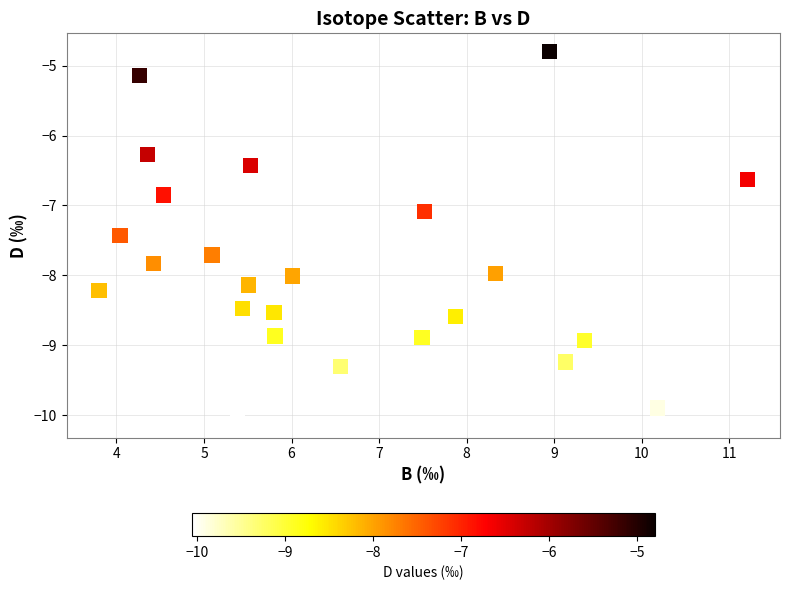

What Y value in the scatter plot is closest to -7?

-7.1